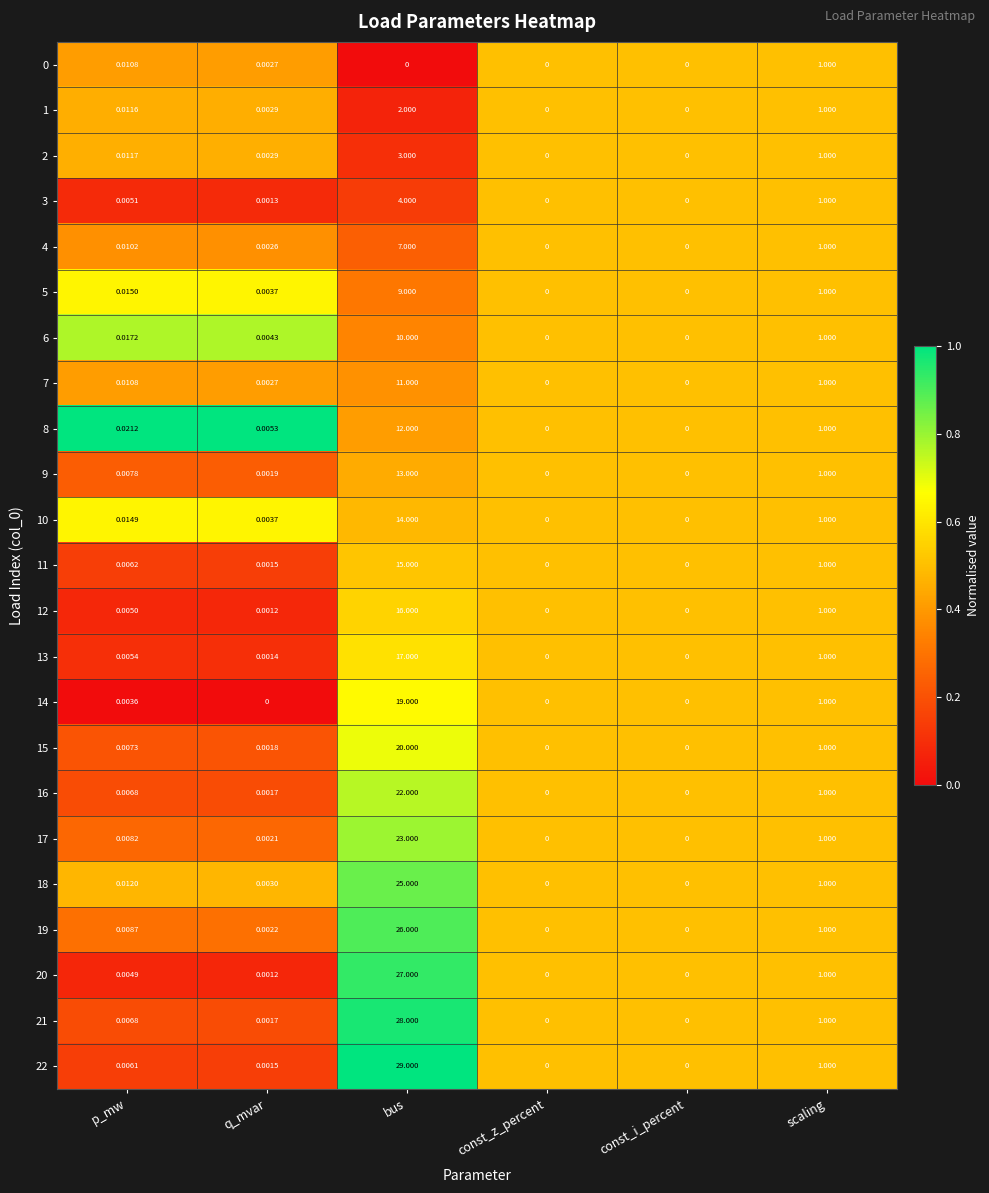

At which category is the sum across all series the highest?

bus